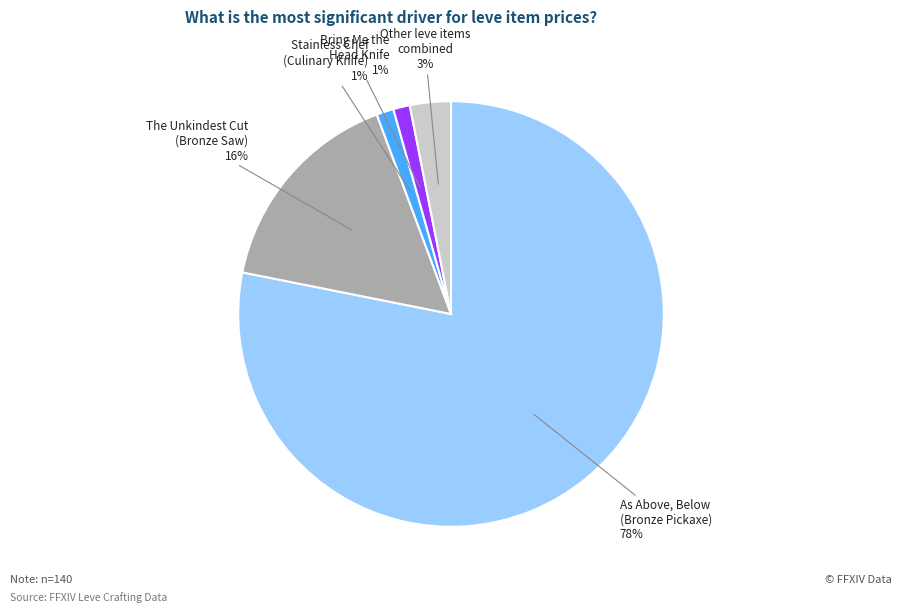

To the nearest percent, what is the average slice percentage?

20%